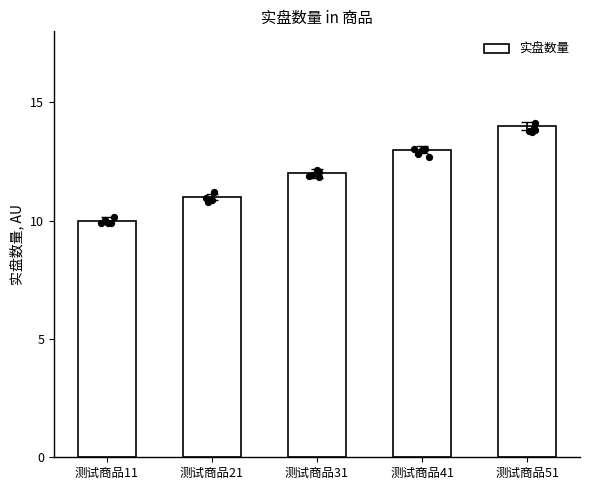

Which has a higher value, 测试商品11 or 测试商品31?

测试商品31